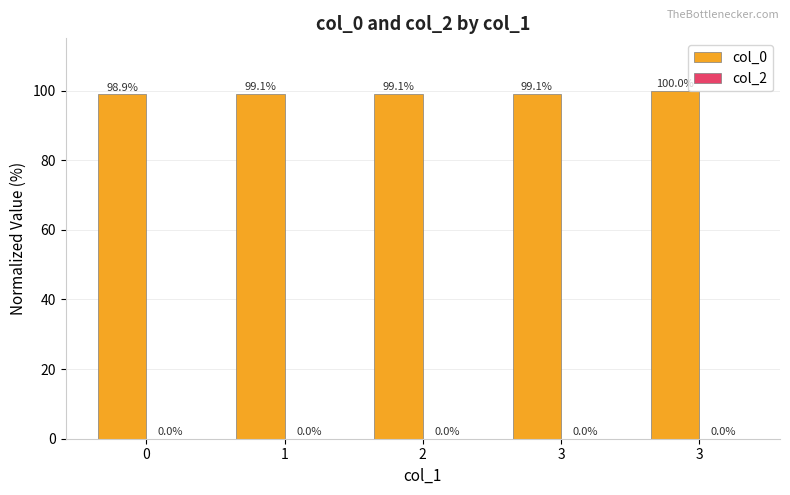

Count the number of data series in this chart.

1